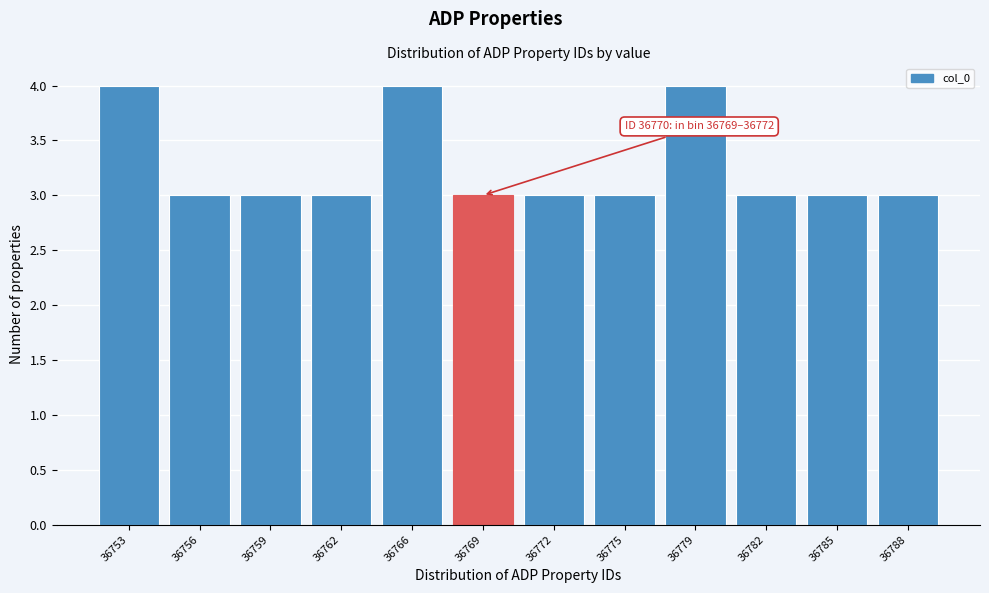

Reading left to right, what are all the values shown in this chart?

36753=4	36756=3	36759=3	36762=3	36766=4	36769=3	36772=3	36775=3	36779=4	36782=3	36785=3	36788=3